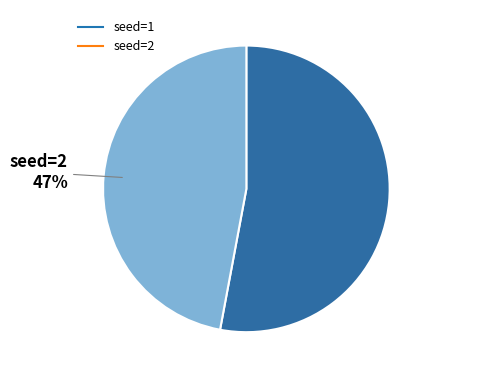

To the nearest percent, what is the difference between the largest and smallest slice percentages?

6%